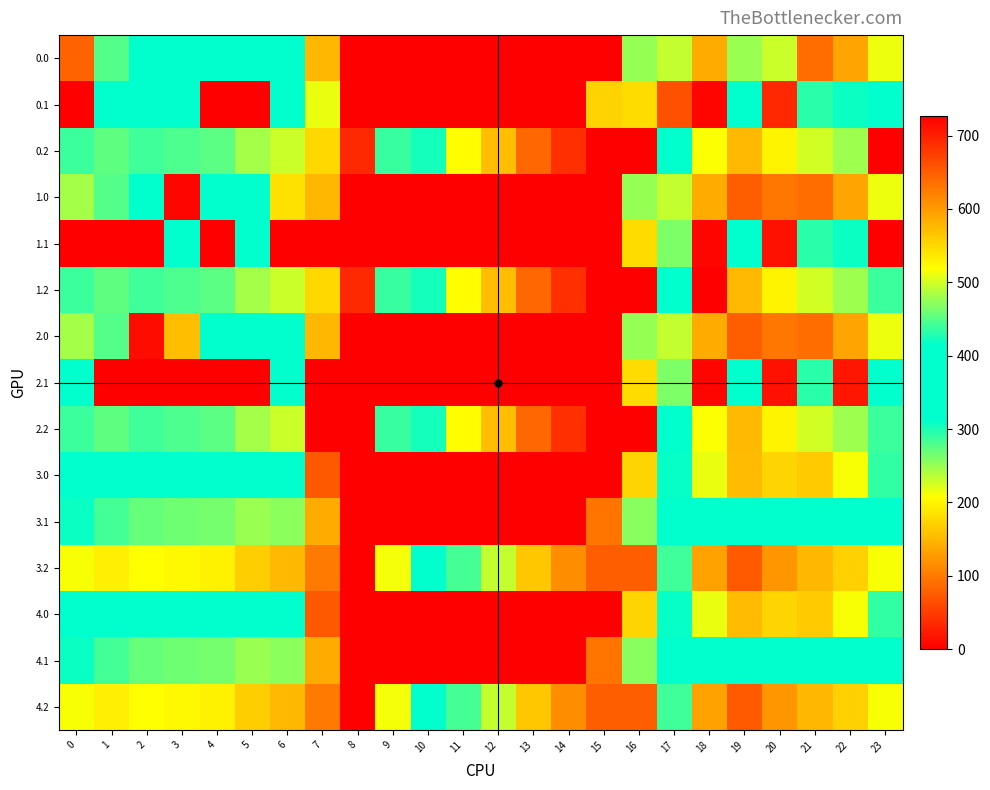

At which category does the chart reach its peak across all series?

16